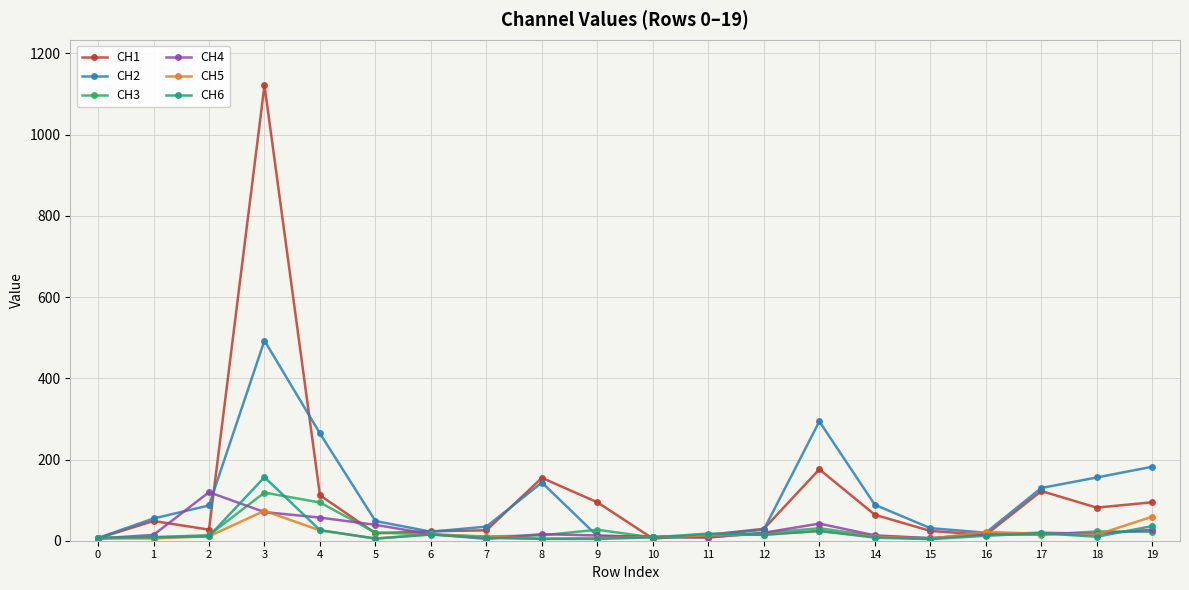

Is it true that CH4 equals 19.7 at 17?

True